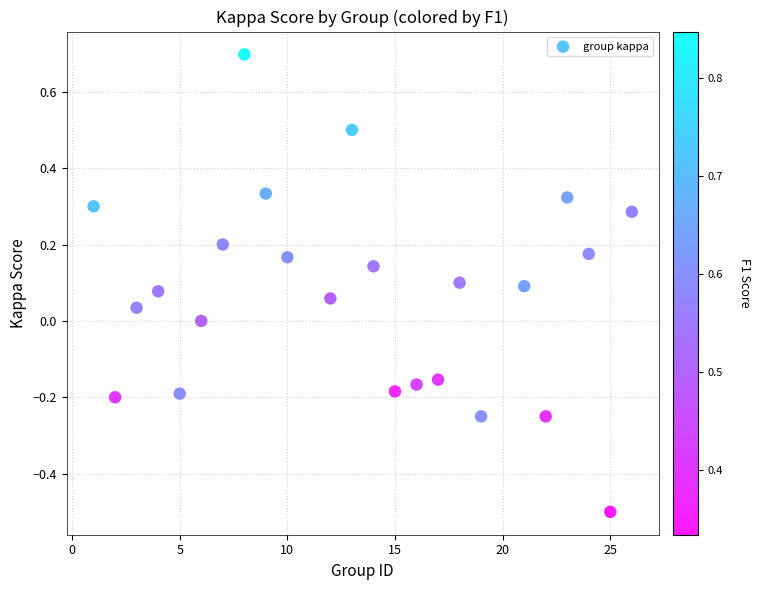

What is the range of Y values (max minus min)?

1.2